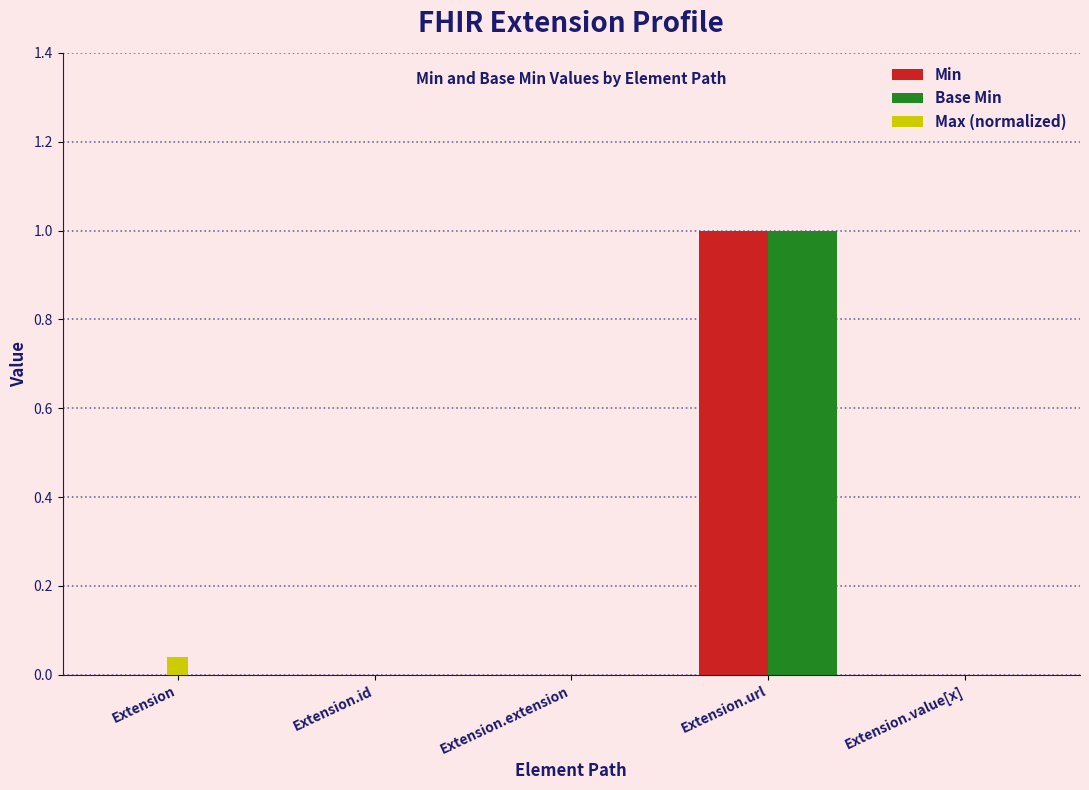

At which category is the sum across all series the highest?

Extension.url